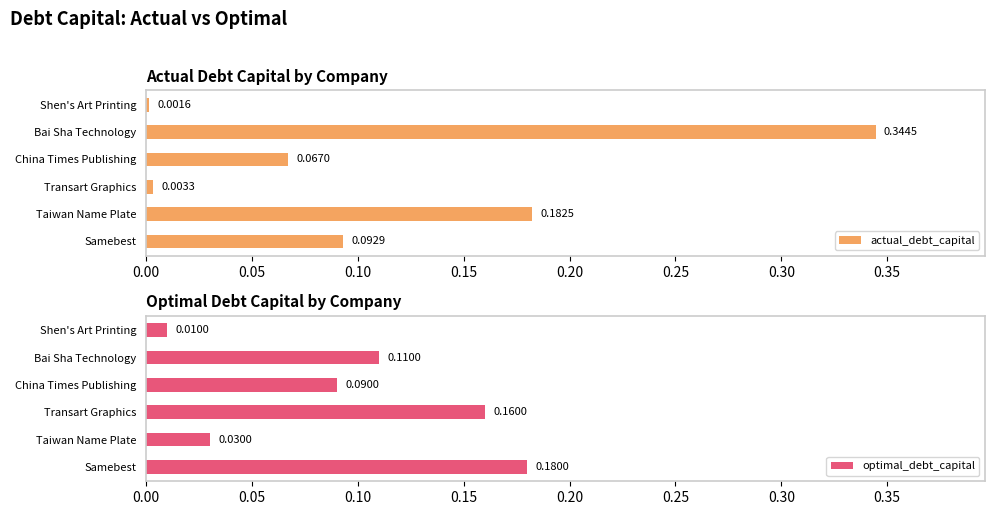

Where is actual_debt_capital nearest to the value 0?

Shen's Art Printing